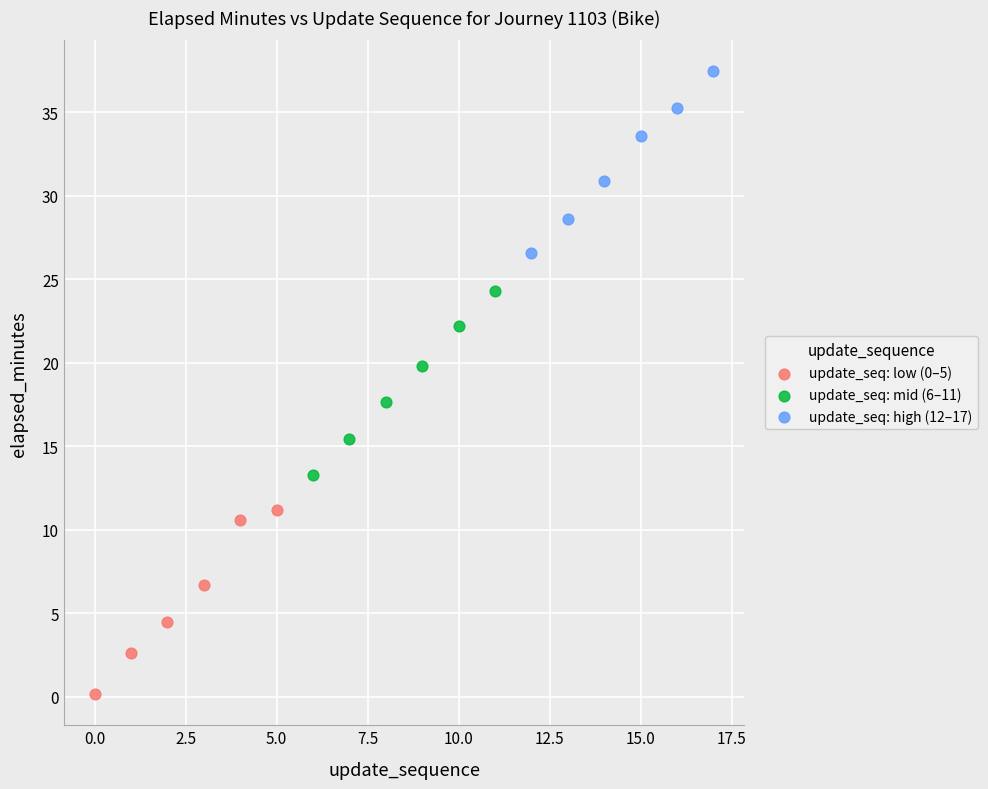

Which series has the largest Y range (max minus min)?

update_seq: low (0–5)